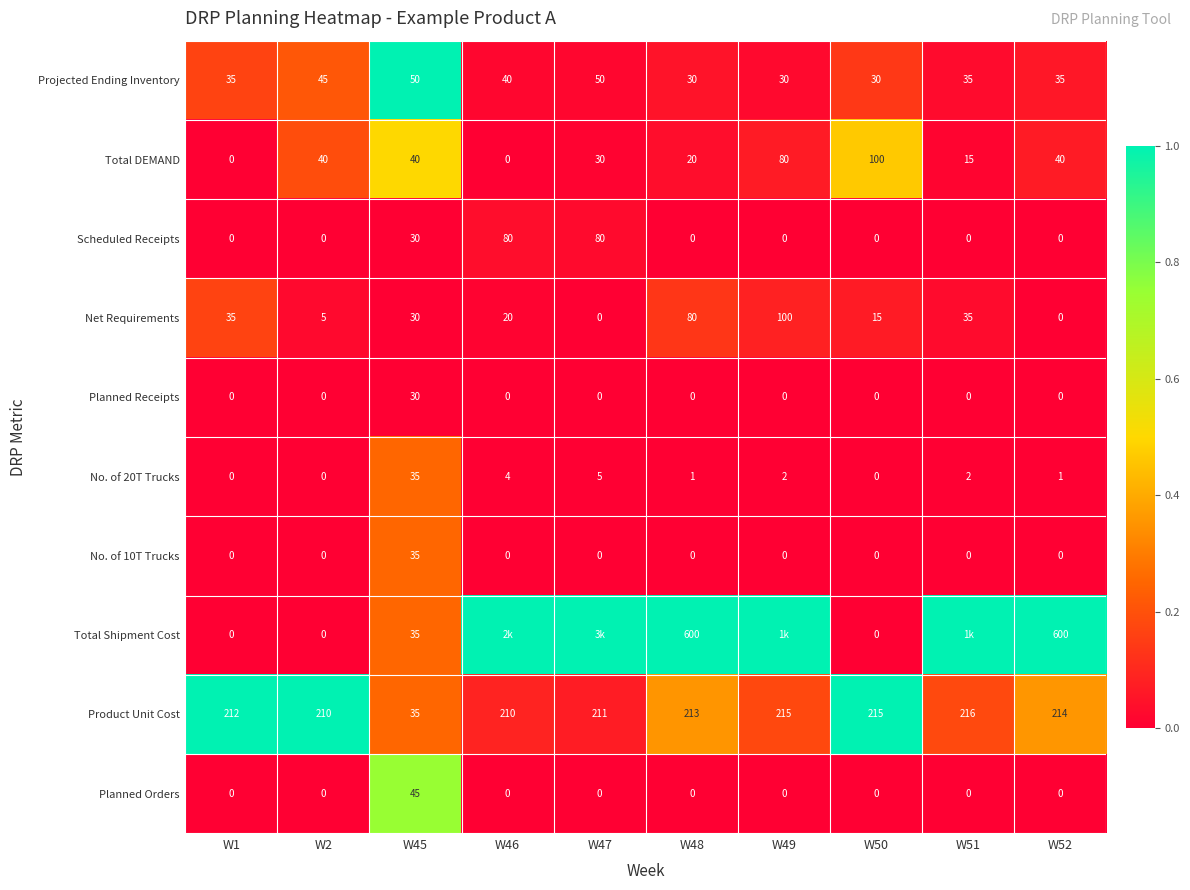

The Total DEMAND series shows 0 at W46. True or false?

True